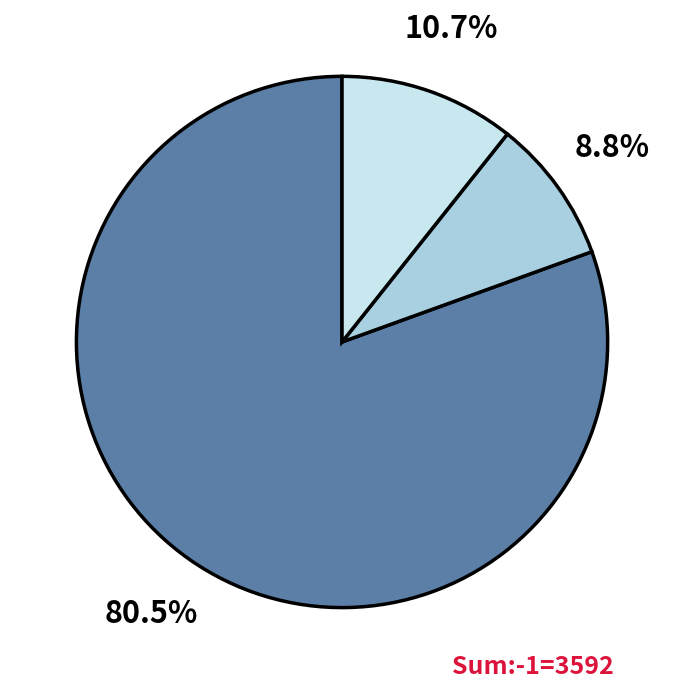

Does any single category account for the majority?

Yes